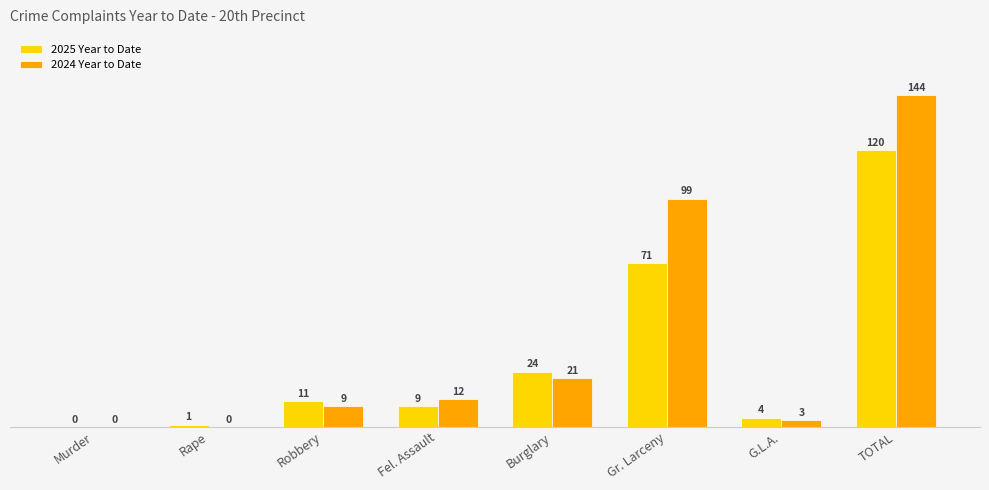

What is the sum of the 2025 Year to Date values at Robbery and Gr. Larceny?

82